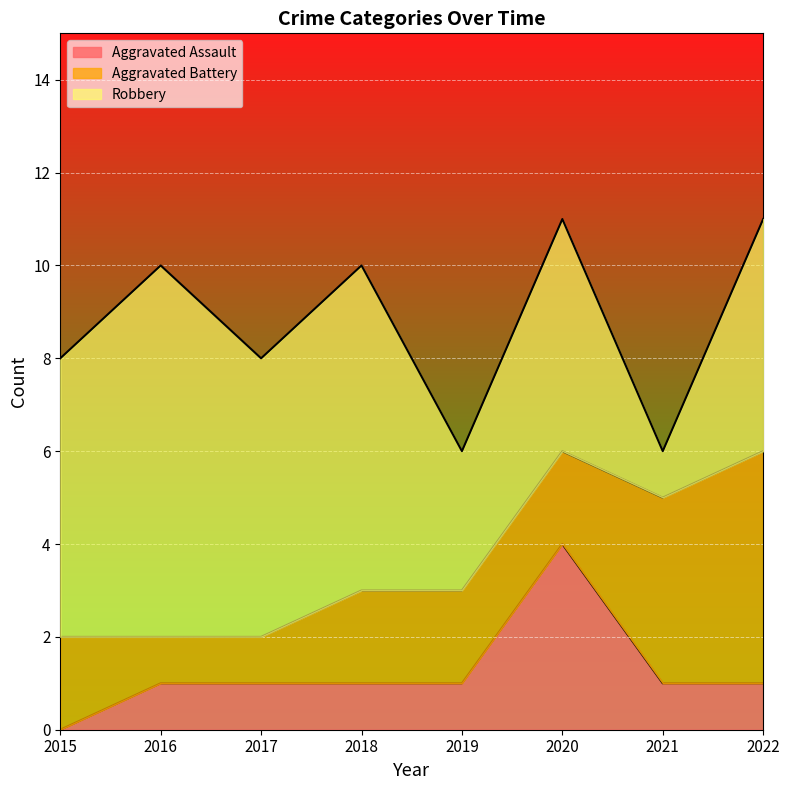

At which category does Robbery reach its first local valley?

2017